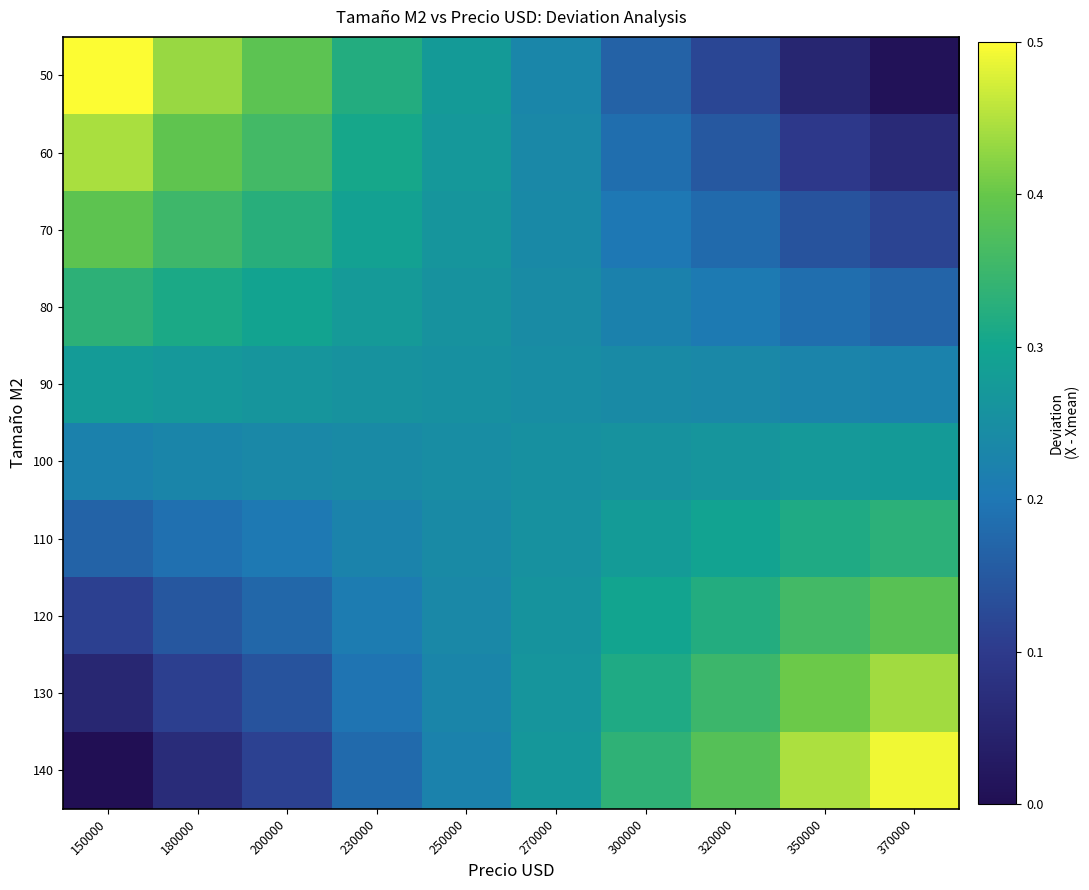

Which series has the largest range (max minus min)?

50